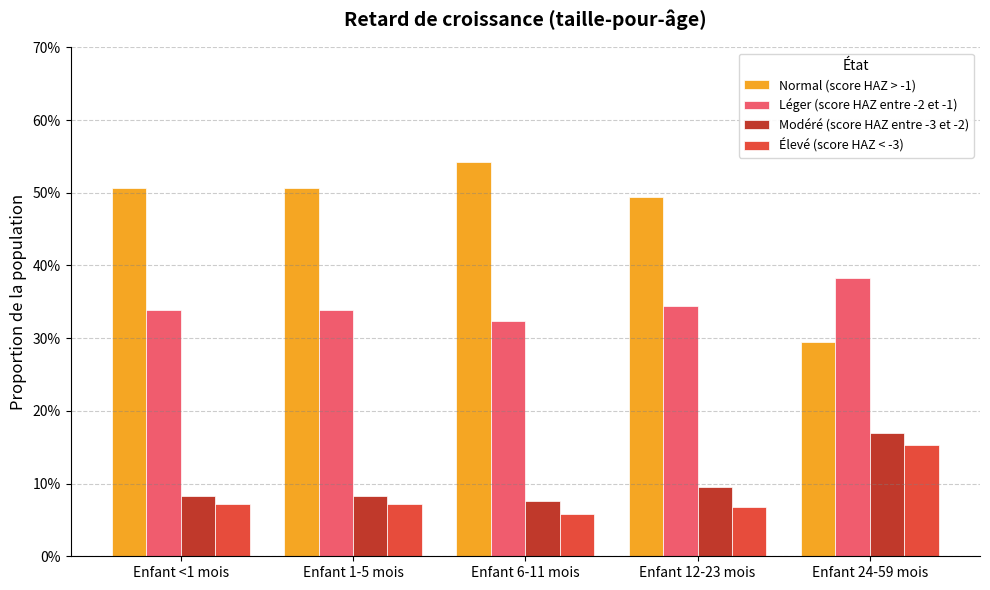

What is the spread (max minus min) of values at Enfant 24-59 mois?

0.2